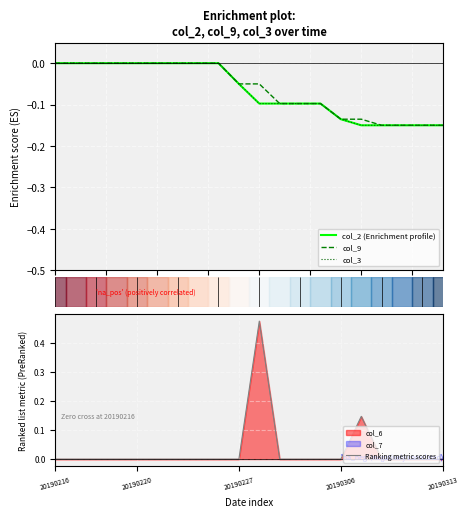

True or false: col_9 has more than 0 interior local peaks.

False